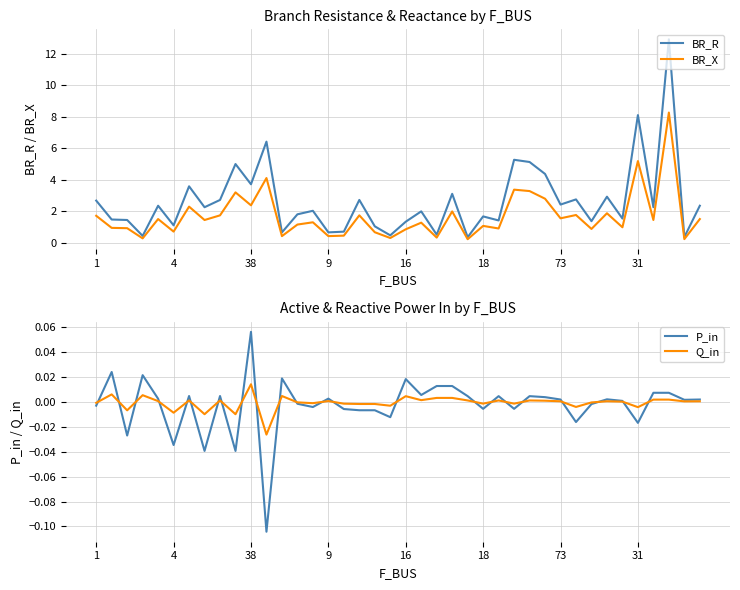

What is the minimum value shown in the chart?

-0.1